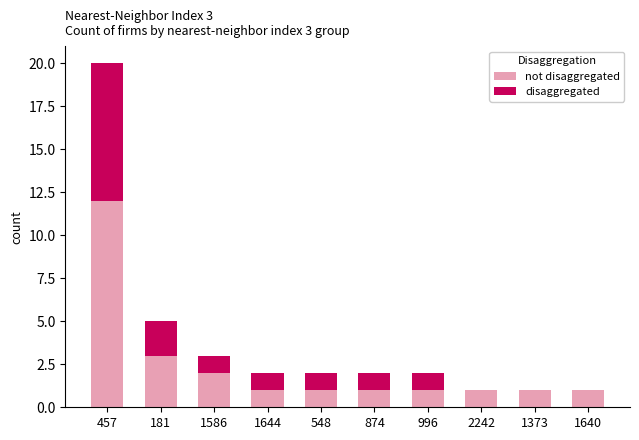

Are the bars grouped side by side (vs. stacked)?

No